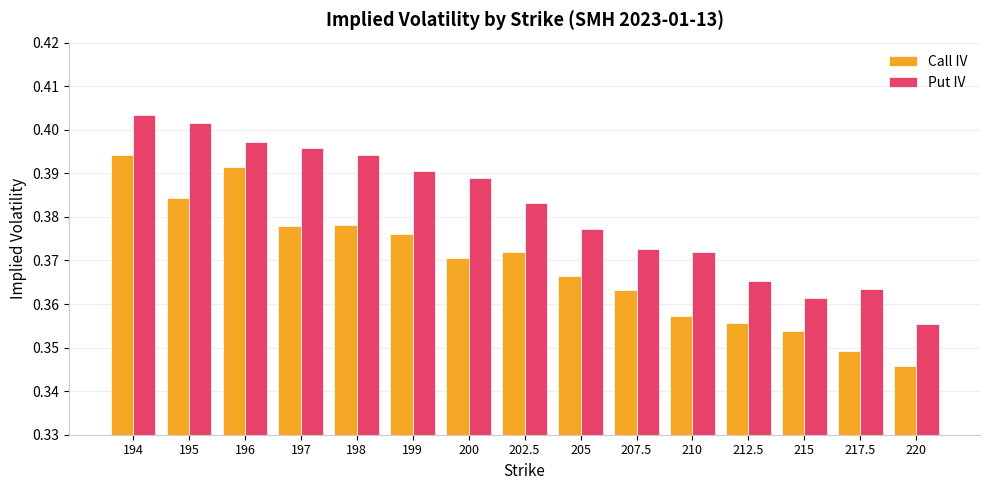

Which category has the highest value in the Call IV series?

194